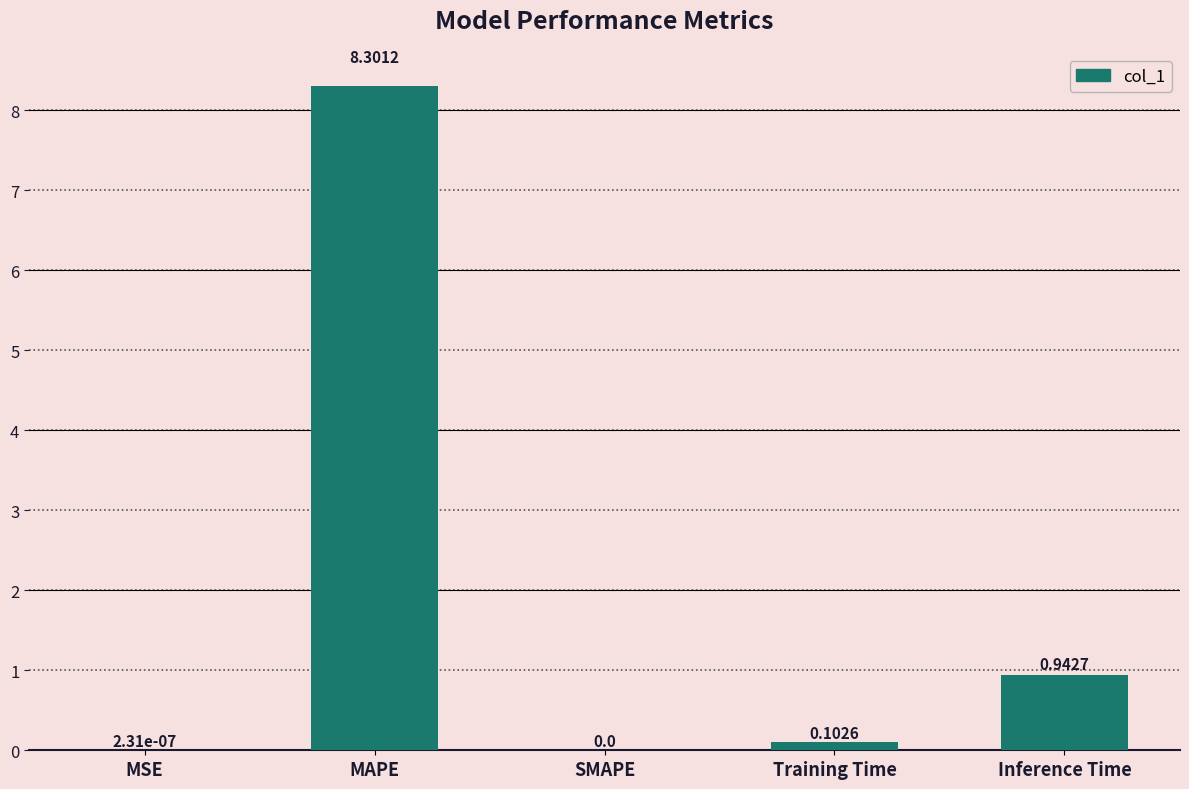

Where is the data nearest to the value 4?

Inference Time